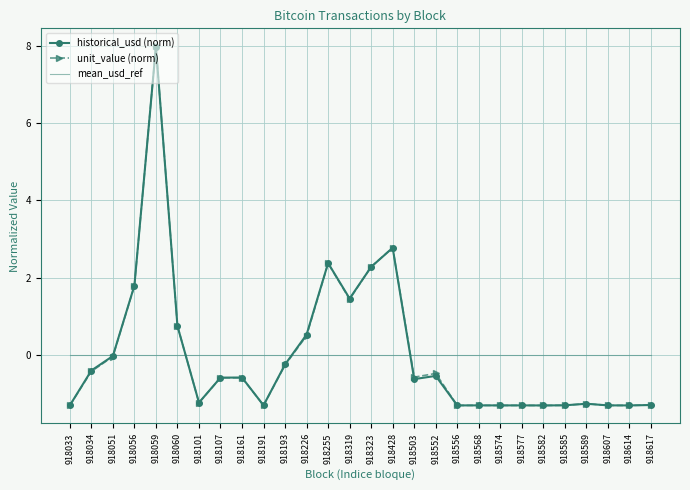

What is the difference between the maximum and minimum values in the unit_value (norm) series?

9.3